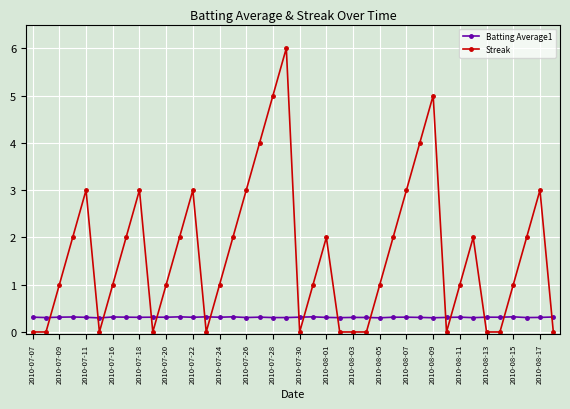

What is the value of the Streak point at the 16th from the left?

2.0